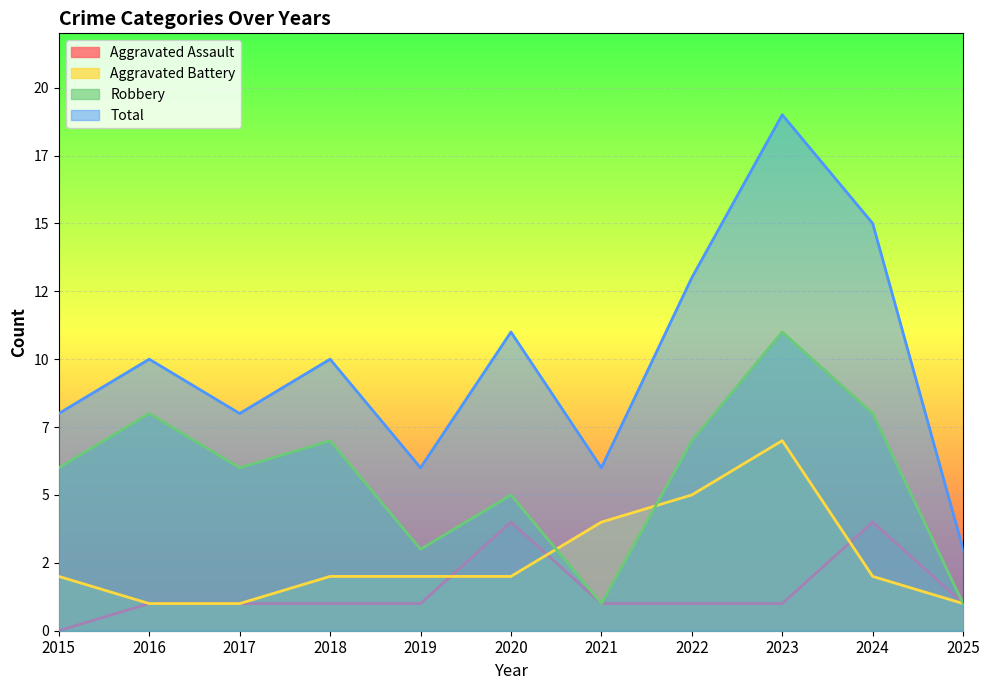

Is it true that Robbery equals 8 at 2016?

True